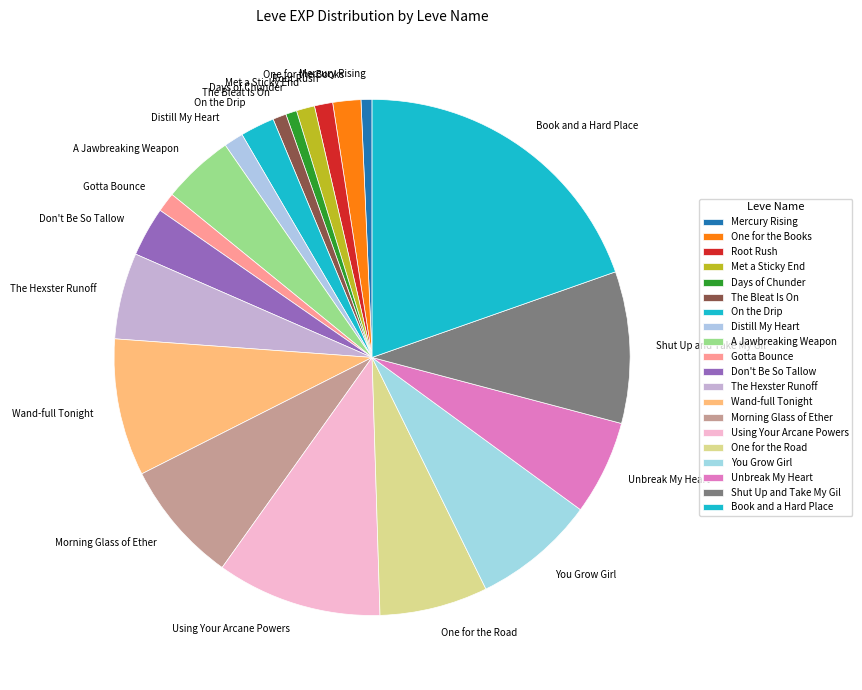

Is there any slice that represents more than half of the pie?

No